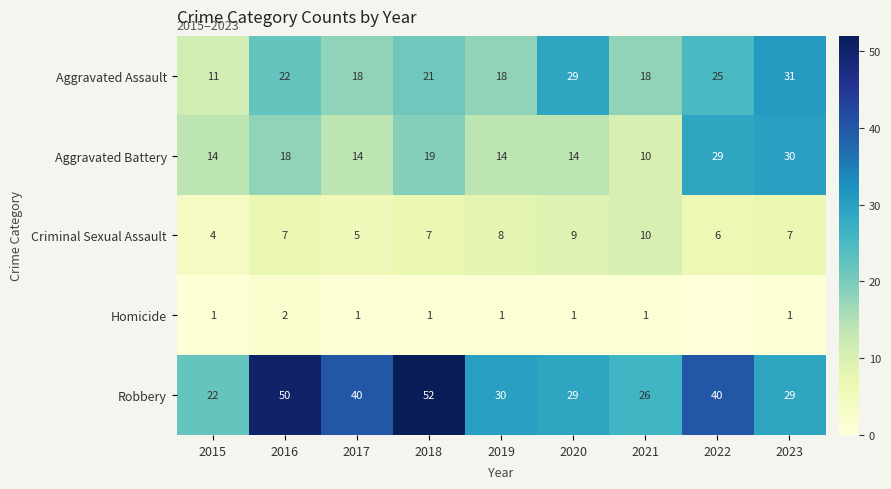

Rank the series at 2017 from lowest to highest value.

Homicide, Criminal Sexual Assault, Aggravated Battery, Aggravated Assault, Robbery